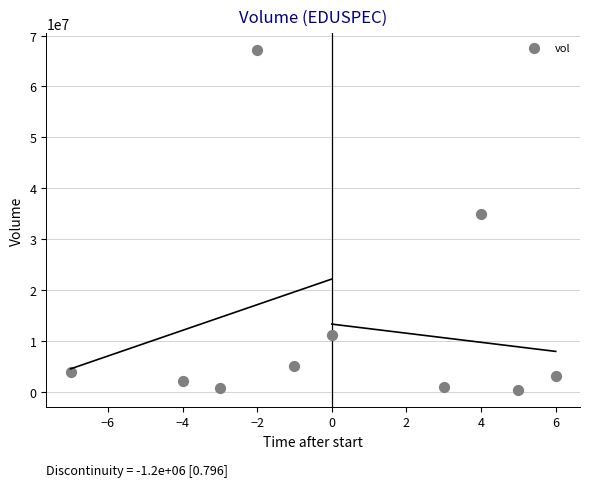

What Y value in the scatter plot is closest to 33763550?

34920200